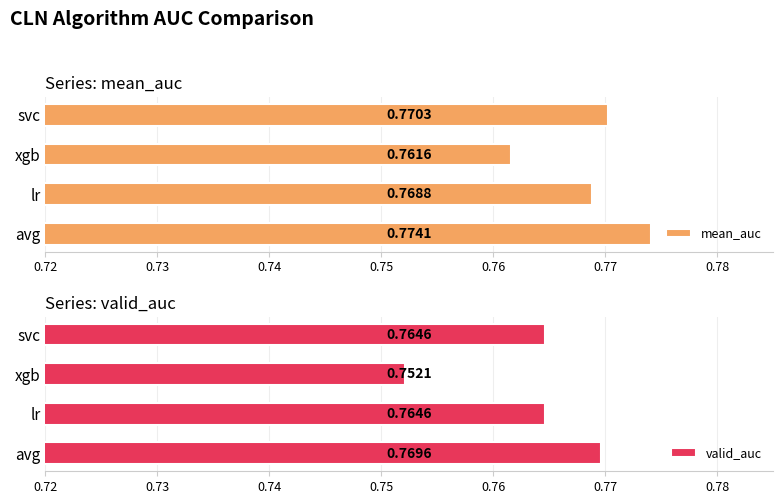

What is the average value of the valid_auc series?

0.8